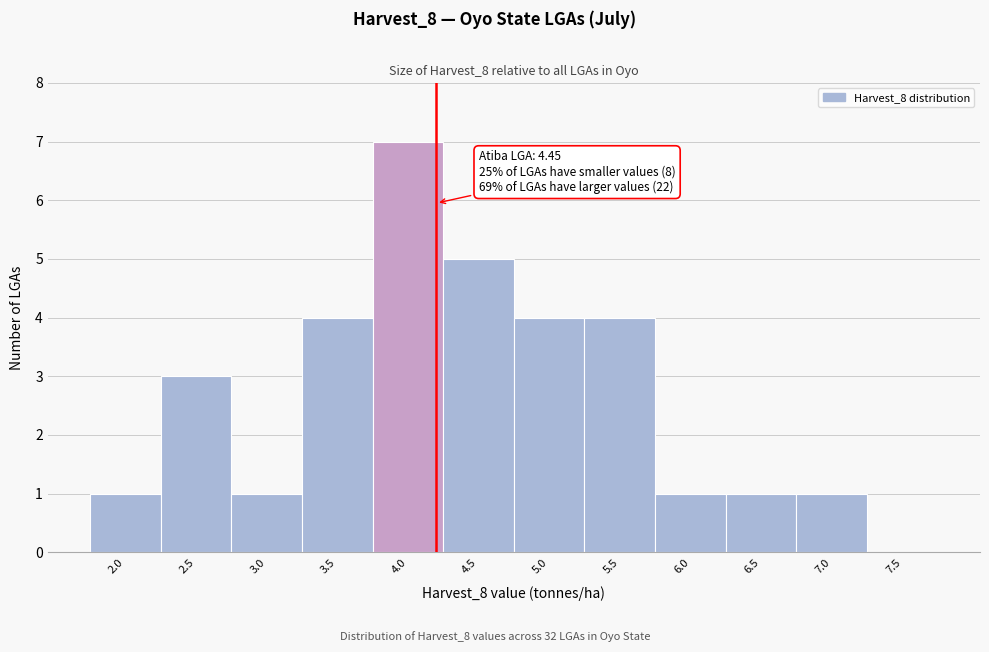

Reading left to right, extract all data points from this chart.

2.0=1	2.5=3	3.0=1	3.5=4	4.0=7	4.5=5	5.0=4	5.5=4	6.0=1	6.5=1	7.0=1	7.5=0